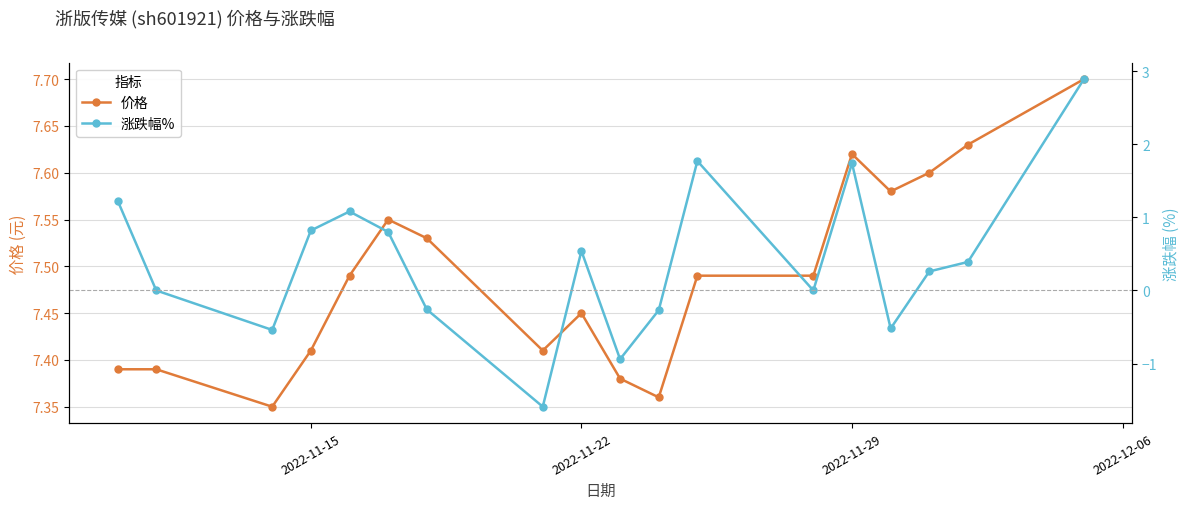

How many 价格 values are between 7 and 8?

18